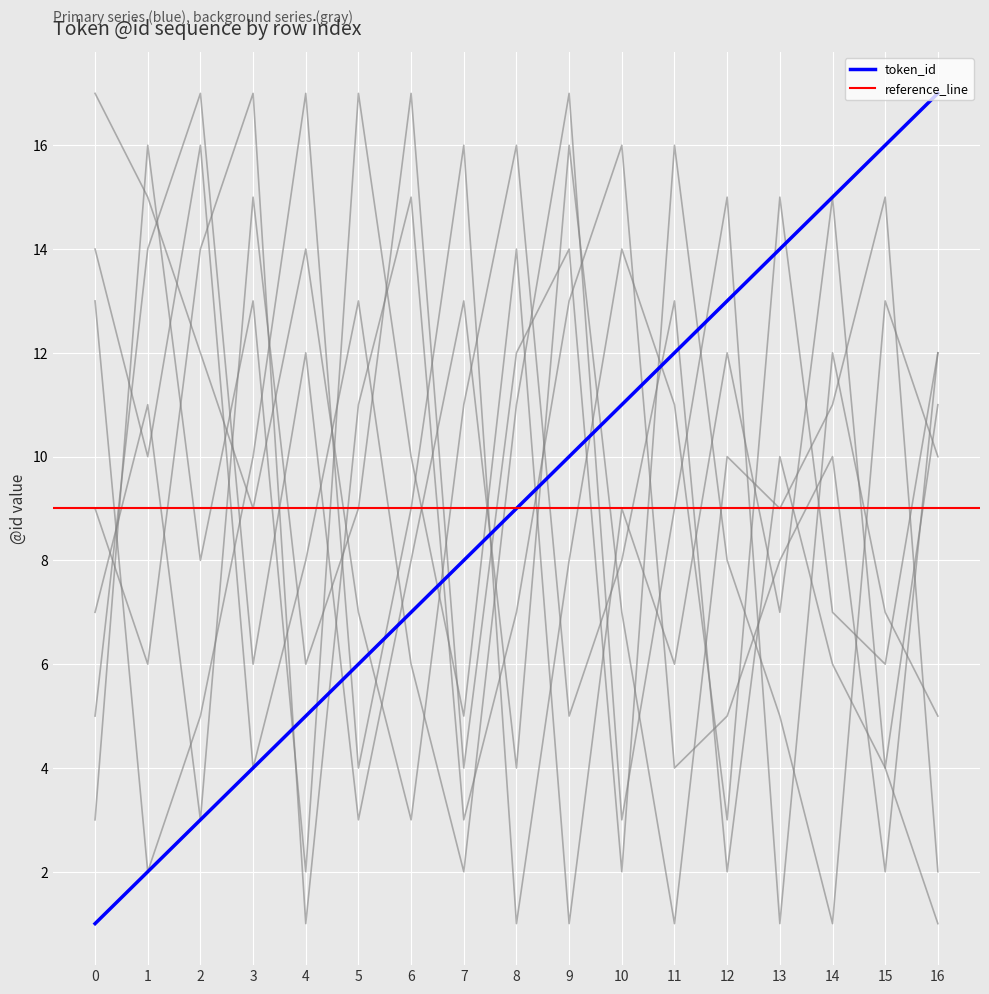

Where does the data first go above 9?

9